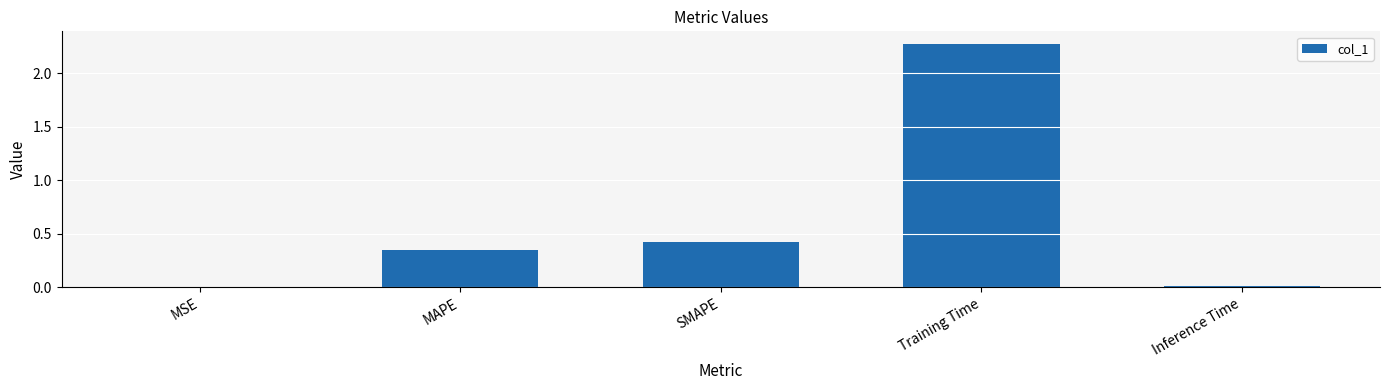

What is the sum of all values?

3.1